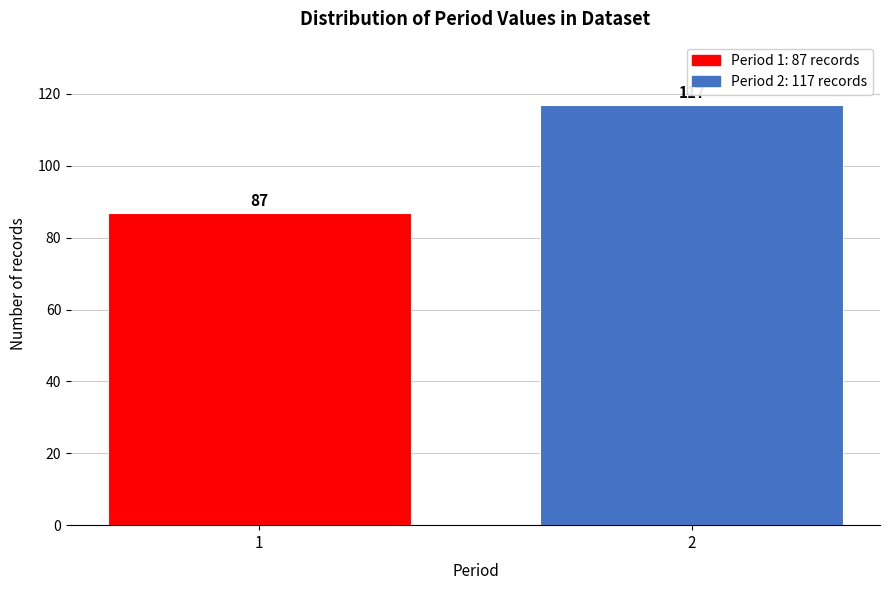

Reading left to right, transcribe all the data shown in this chart.

1=87	2=117